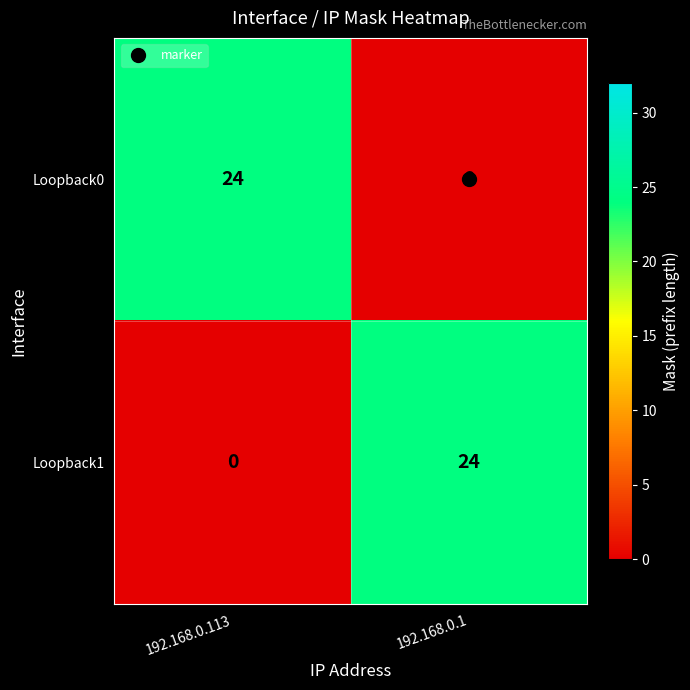

Is it true that Loopback0 equals 14 at 192.168.0.1?

False